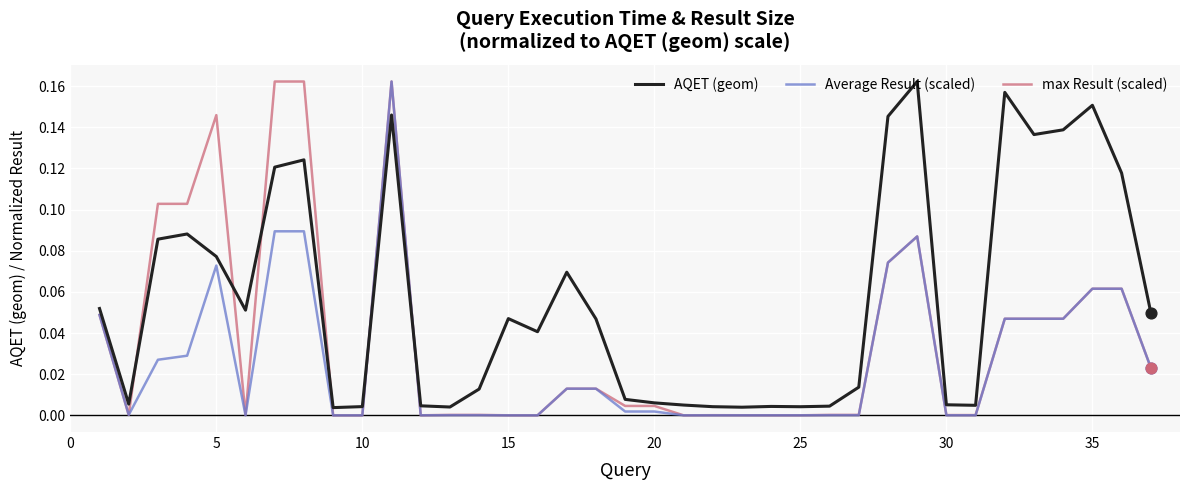

Which series ends up on top after the final intersection of AQET (geom) and Average Result (scaled)?

AQET (geom)